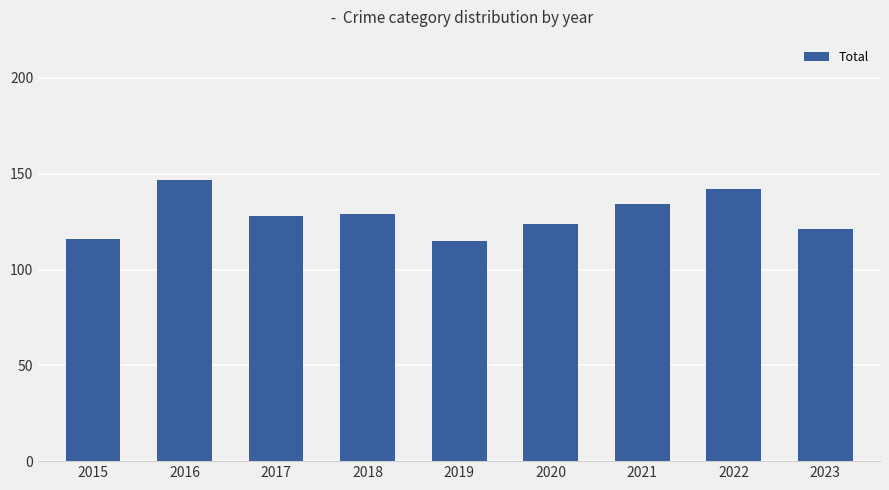

At which label does the data first exceed 128?

2016